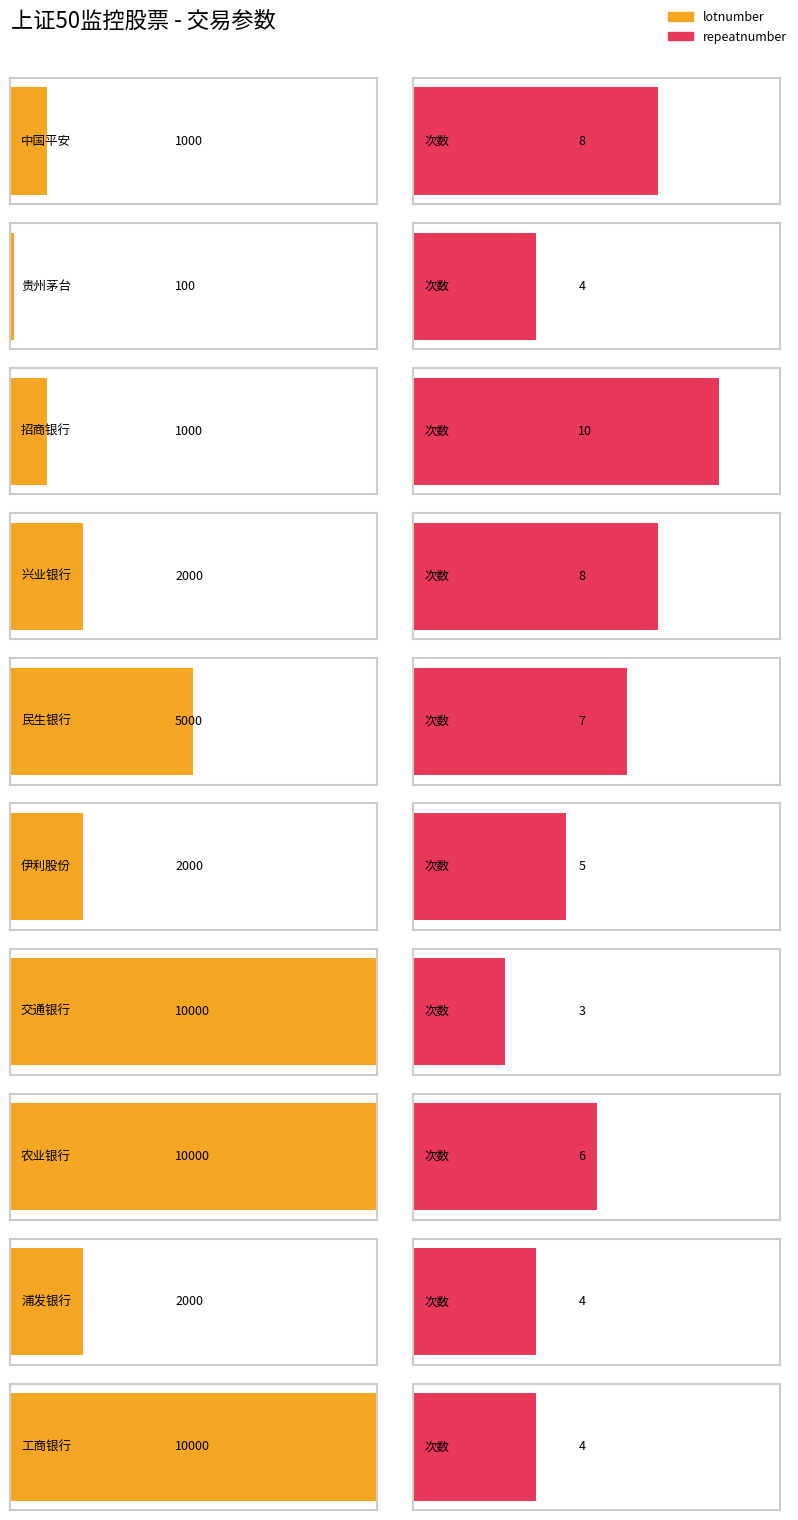

What is the difference between the second highest and second lowest values in the repeatnumber series?

4